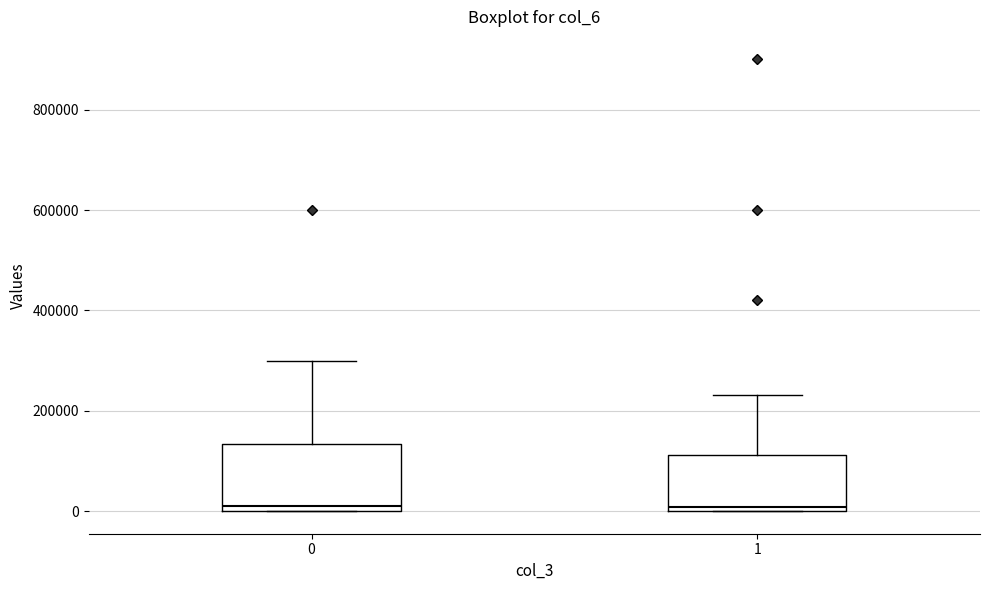

Reading left to right, transcribe this box plot: for each box, give where its median line is, the range the box spans, and where its two whiskers end, as read against the y-axis. The values are not printed on the chart, so give them approximately, as read against the axis.

0: median 20000, box 0 to 140000, whiskers 0 to 300000
1: median 0 (just above the box's lower edge), box 0 to 120000, whiskers 0 to 240000